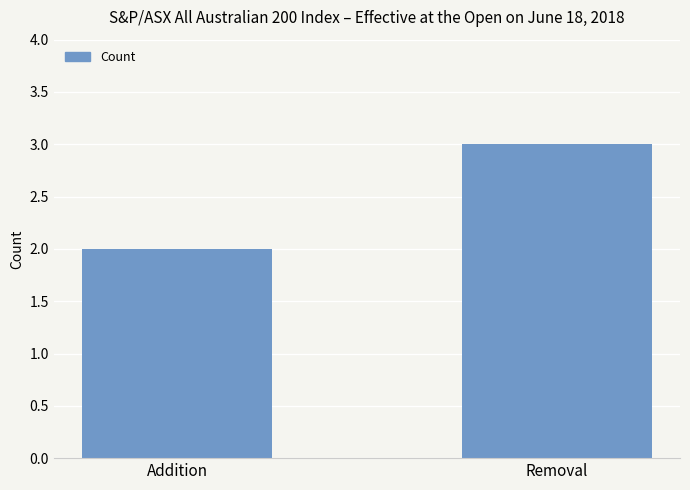

Reading left to right, transcribe all the data shown in this chart.

Addition=2	Removal=3